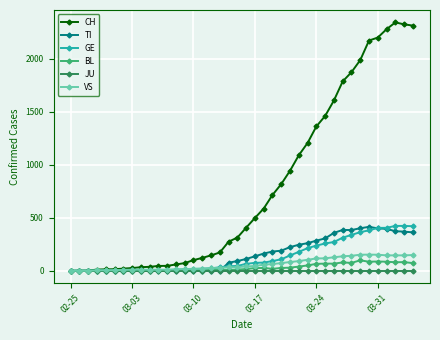

Which series has the widest spread of values?

CH